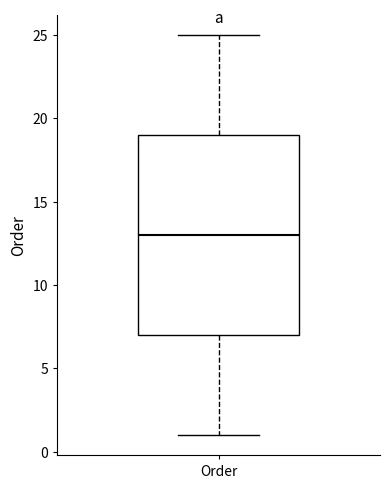

Transcribe this box plot: give where the median line is, the range the box spans, and where the two whiskers end, as read against the y-axis. The values are not printed on the chart, so give them approximately, as read against the axis.

median 13, box 7 to 19, whiskers 1 to 25